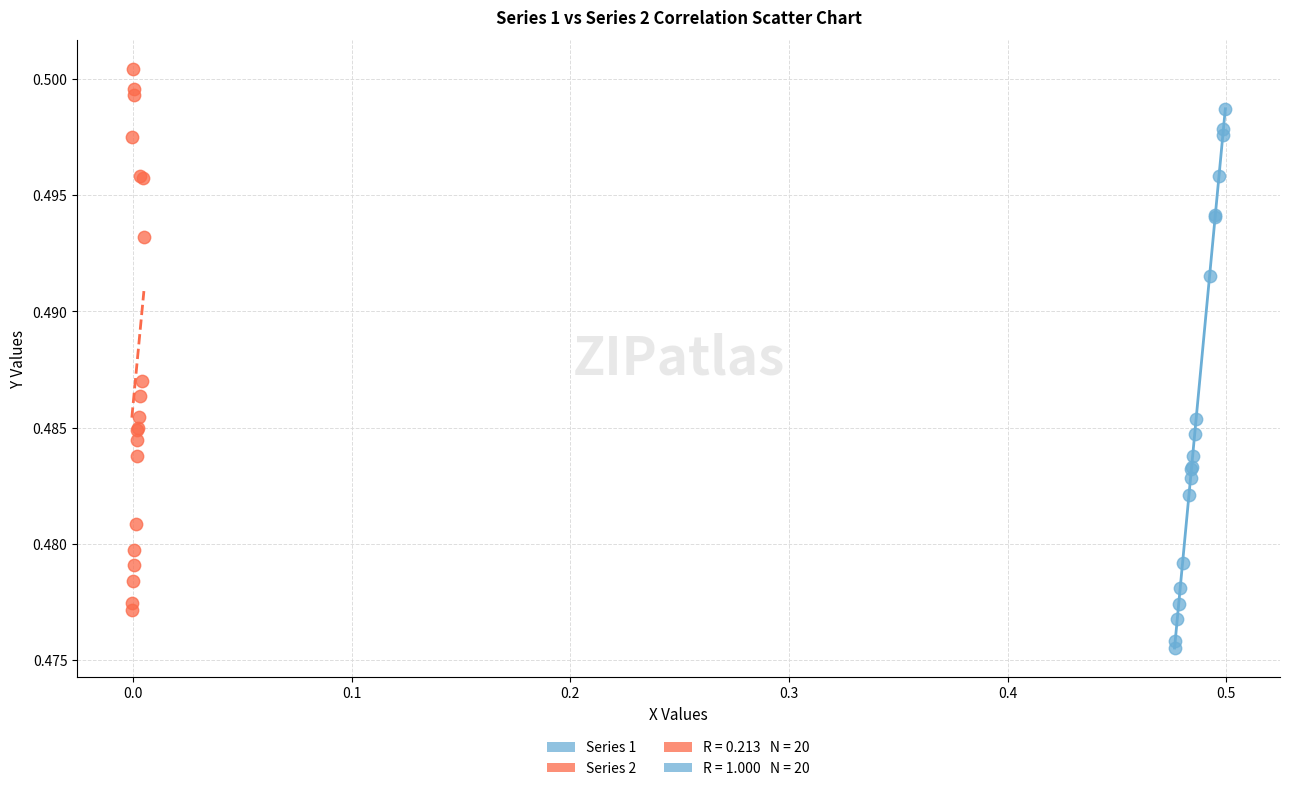

Which series reaches the maximum Y coordinate?

Series 2